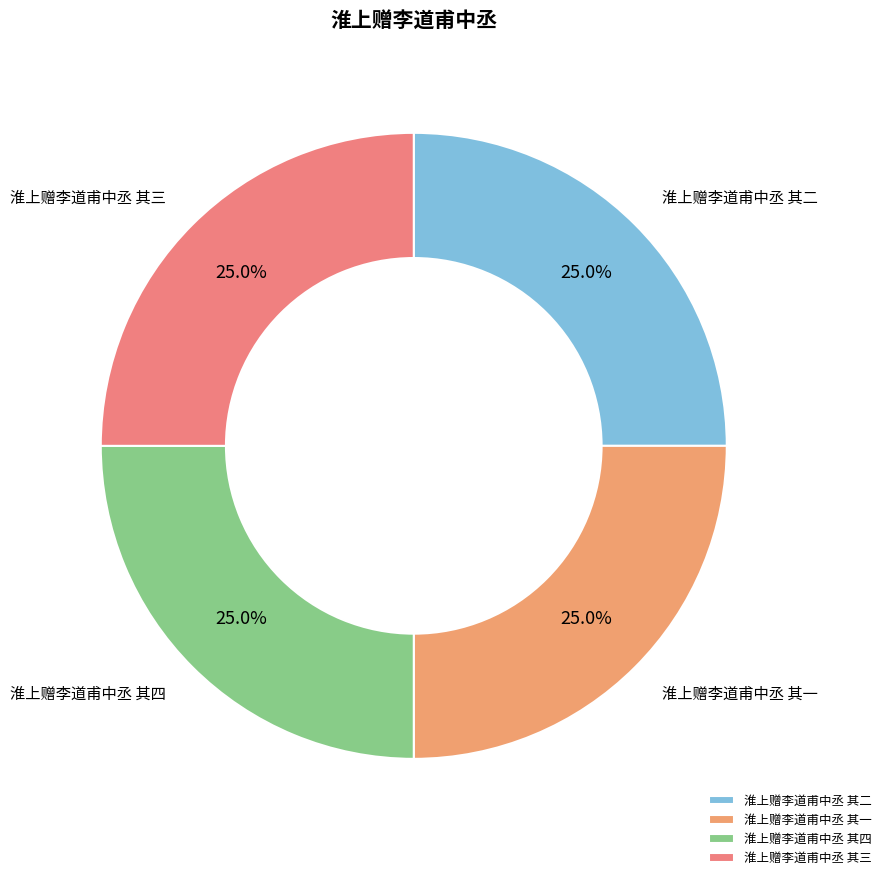

How many slices are in this pie chart?

4